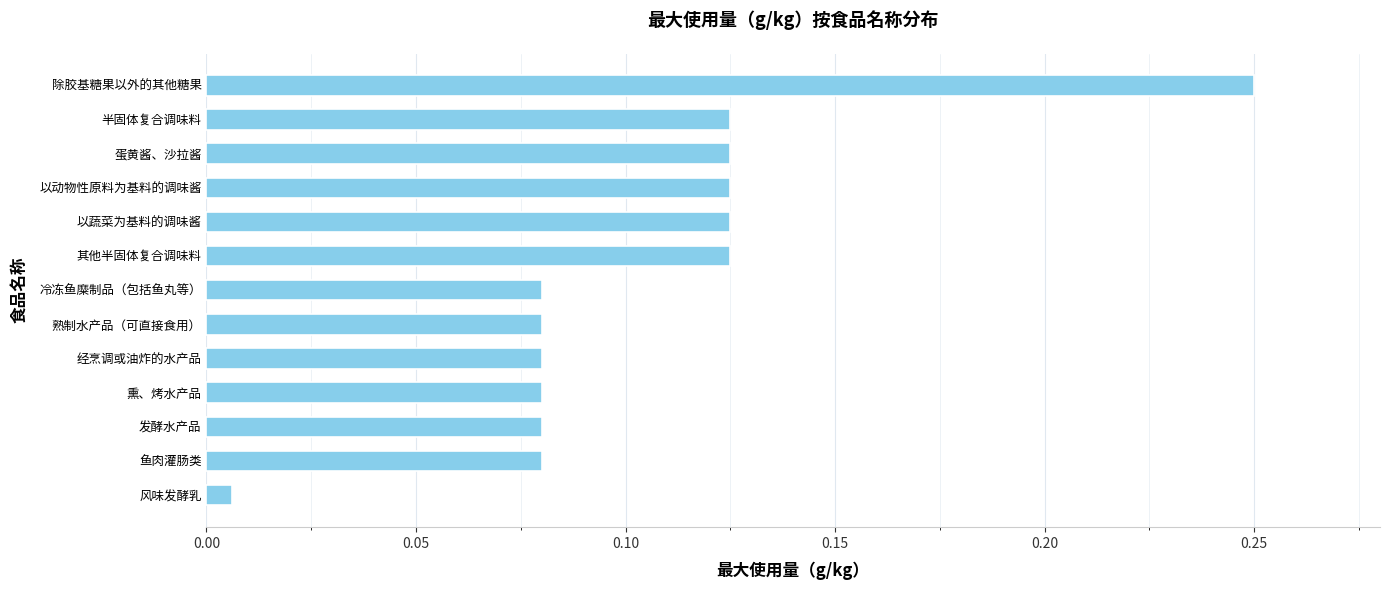

How many data points does each series have?

13